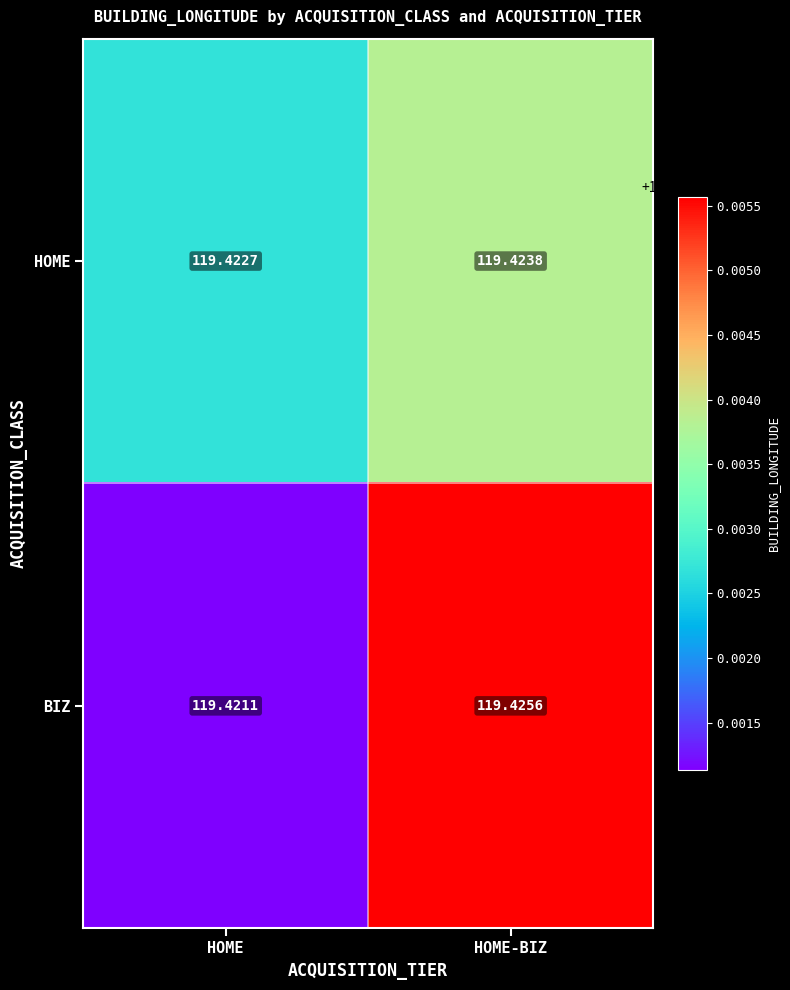

Which series has the largest total across all categories?

BIZ